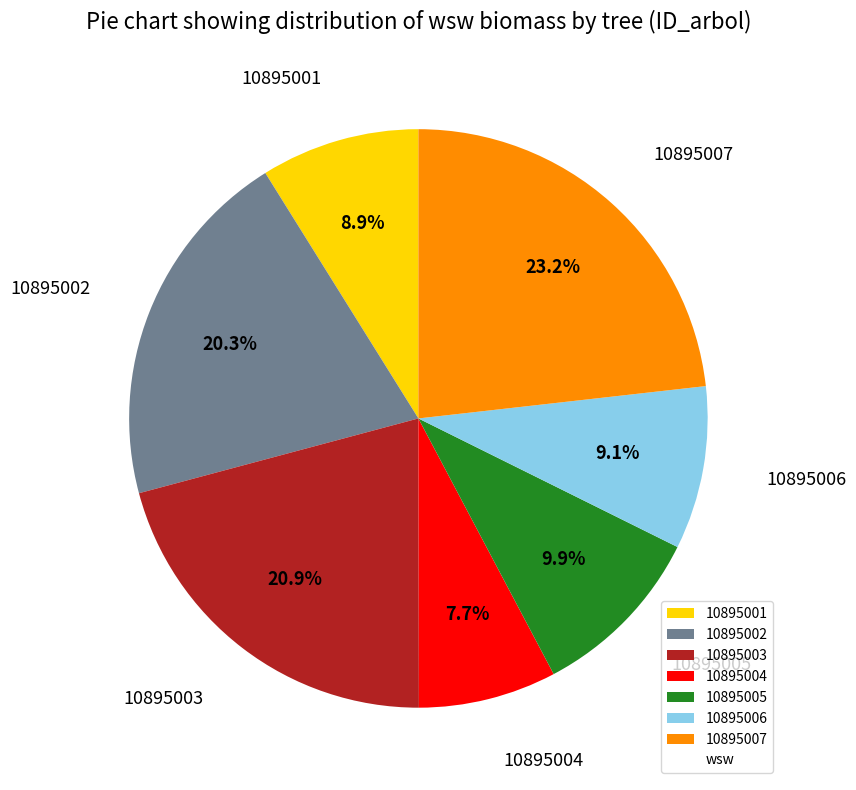

To the nearest percent, what portion does 10895001 represent?

9%